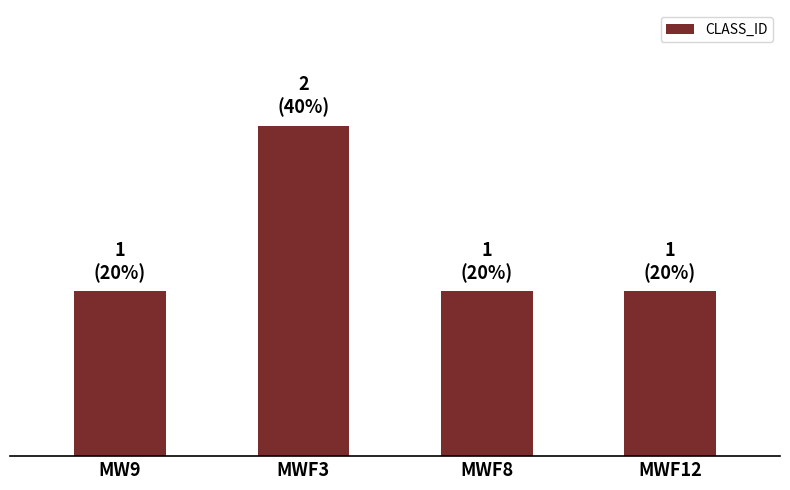

What is the difference between the maximum and minimum values?

1